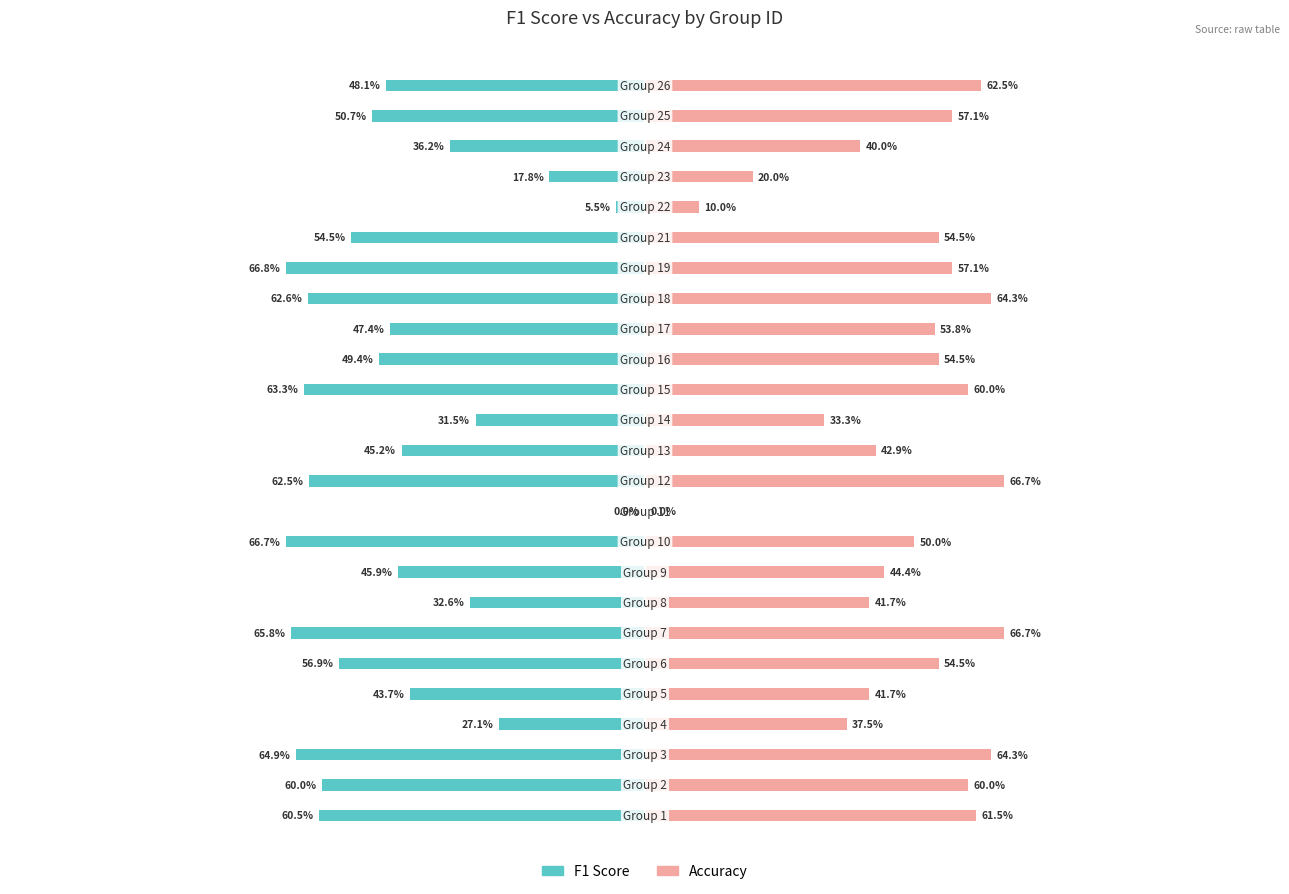

How many groups of bars are there?

25